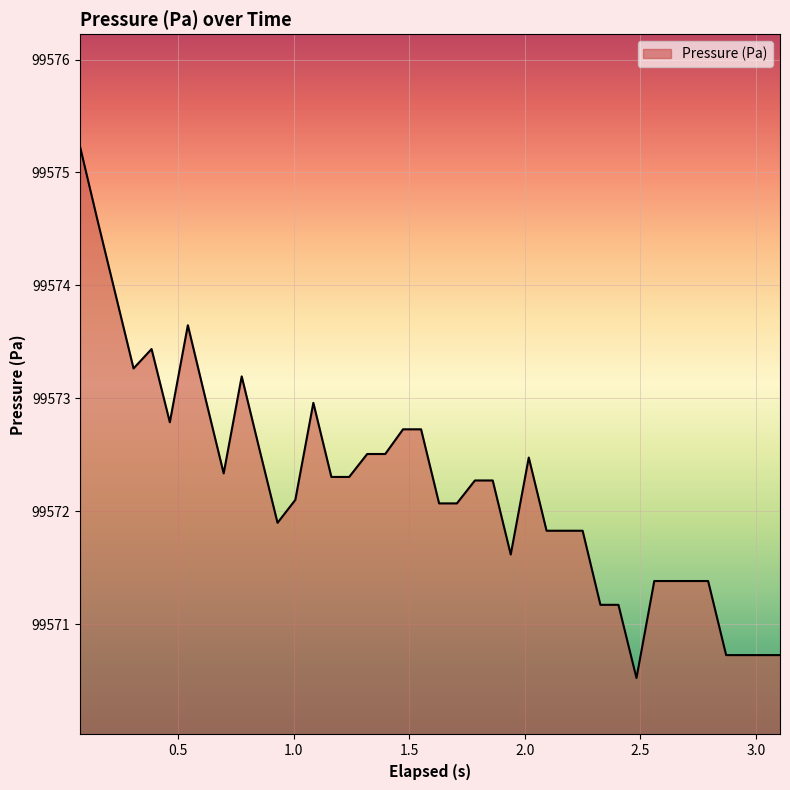

What is the difference between the maximum and minimum values?

4.7